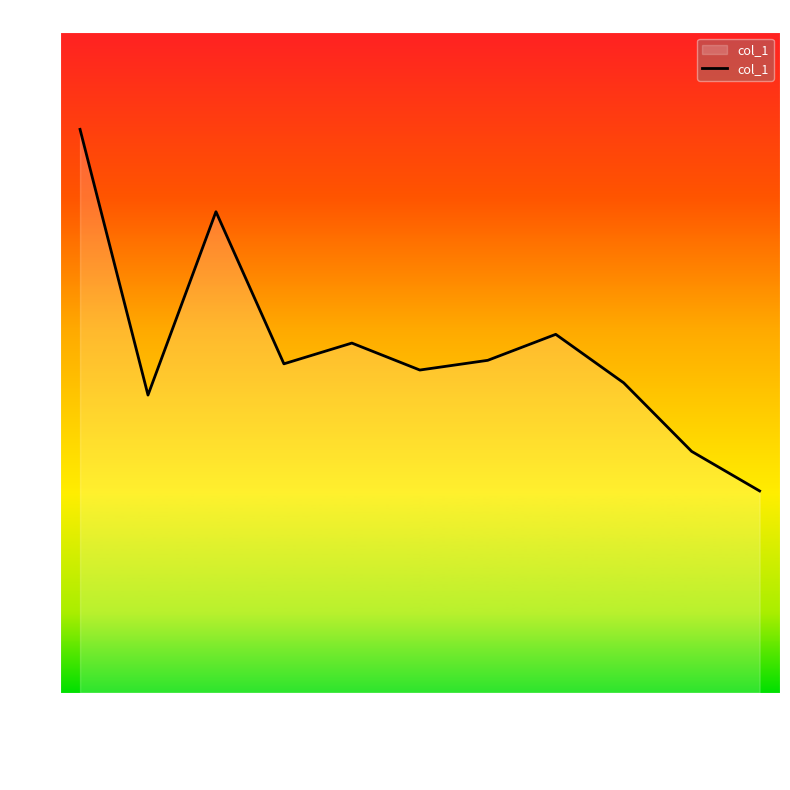

What is the difference between the values at 2000-01-15 and 2003-01-15?

0.5